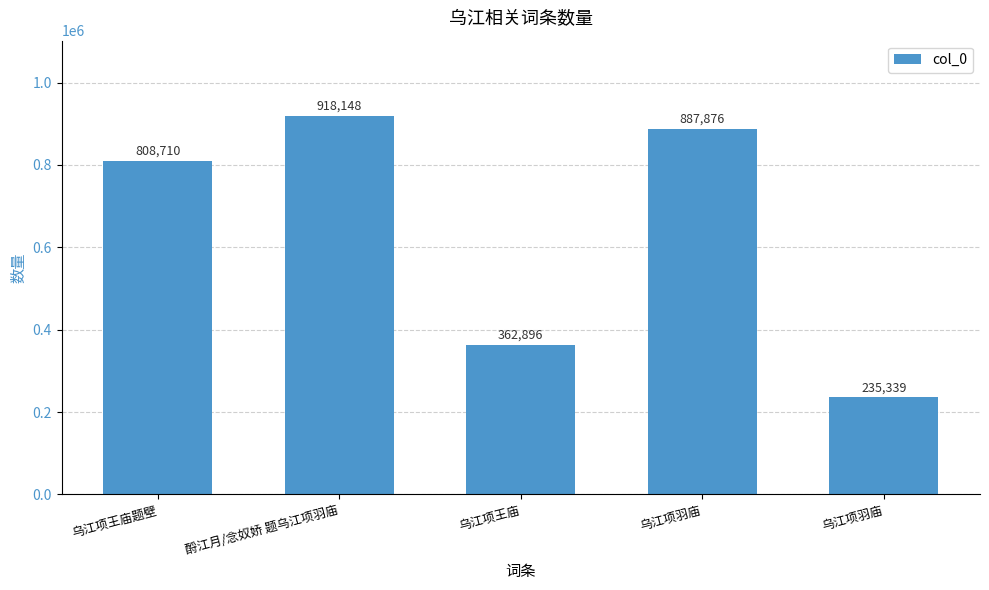

True or false: the data shows 235339 at 乌江项羽庙.

True